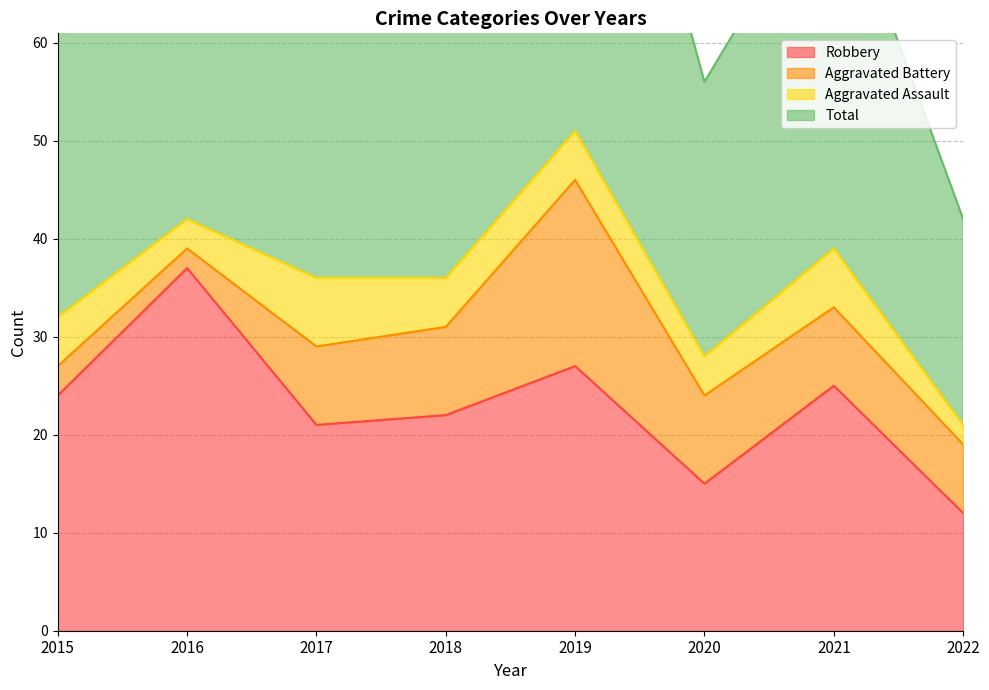

Count the number of categories in the chart.

8